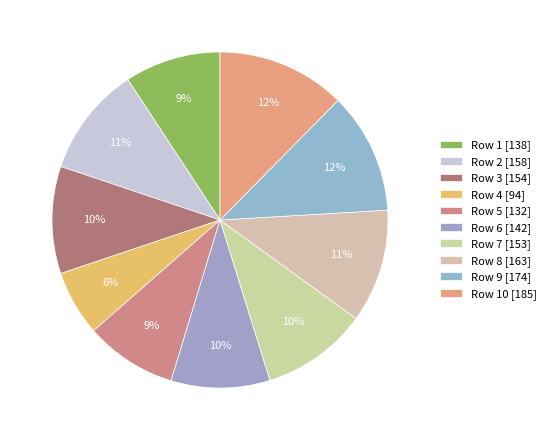

How many slices are in this pie chart?

10